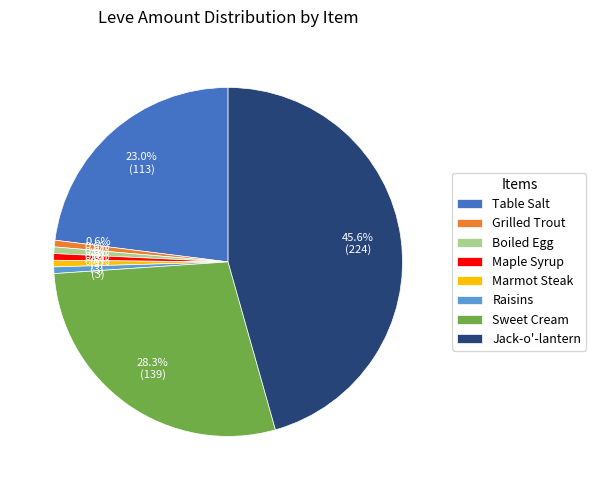

Is Jack-o'-lantern the majority of the pie?

No